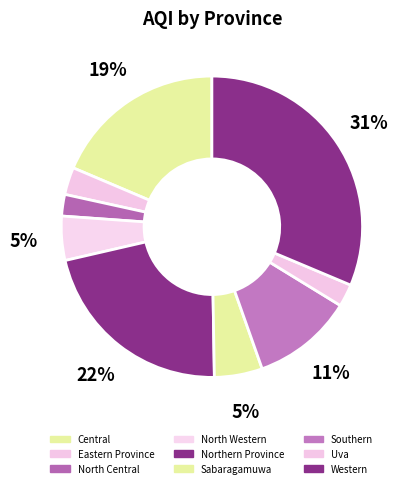

Is it true that Southern is 11% of the pie?

True